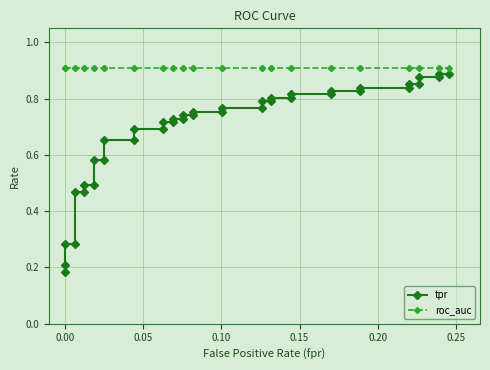

Is the value of tpr at 38 greater than the value of roc_auc at 19?

No